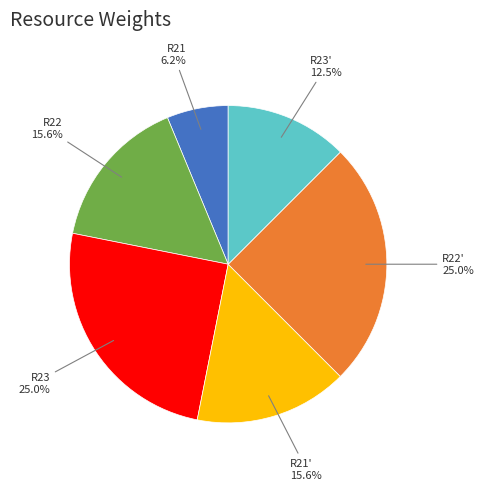

True or false: R23 accounts for 25% of the total.

True